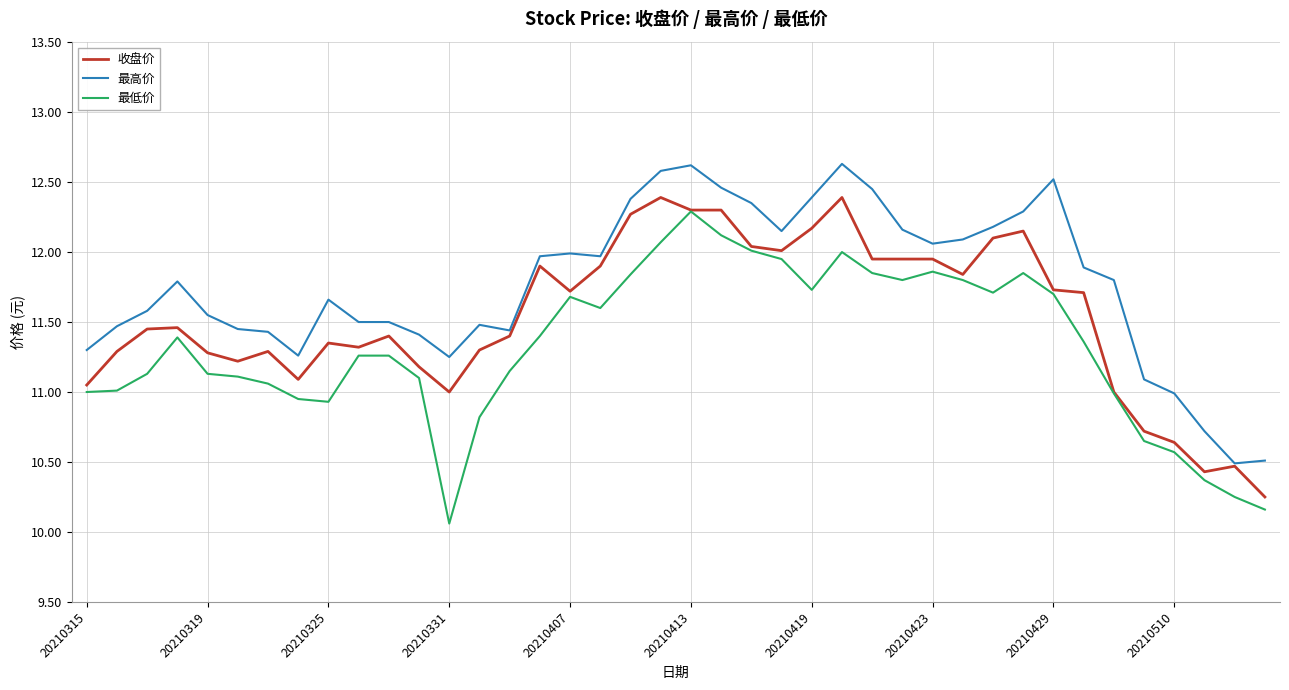

What are all the series names shown in the legend?

收盘价, 最高价, 最低价